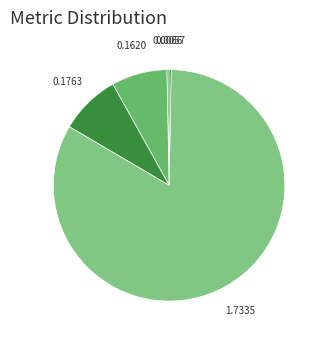

To the nearest percent, what is the difference between the largest and smallest slice percentages?

83%